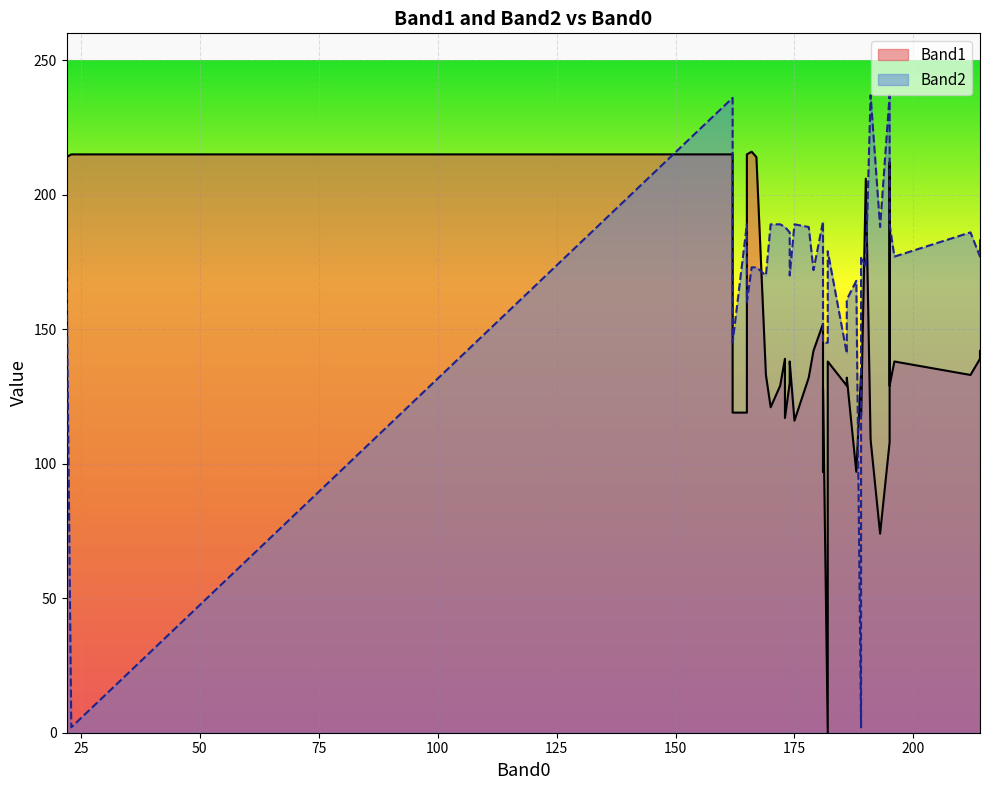

True or false: Band2 has more than 1 interior local peaks.

True